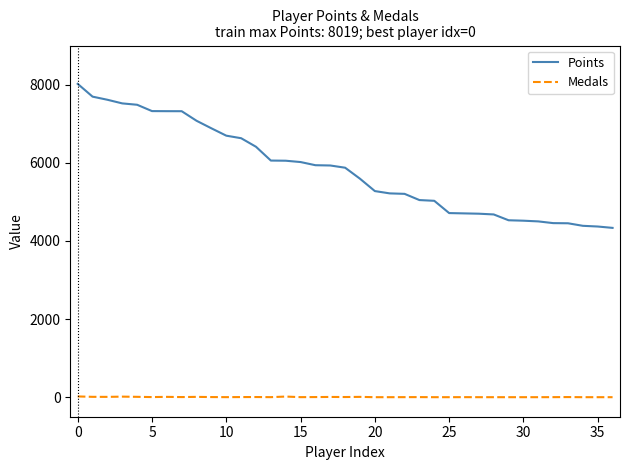

Which series has the largest total across all categories?

Points